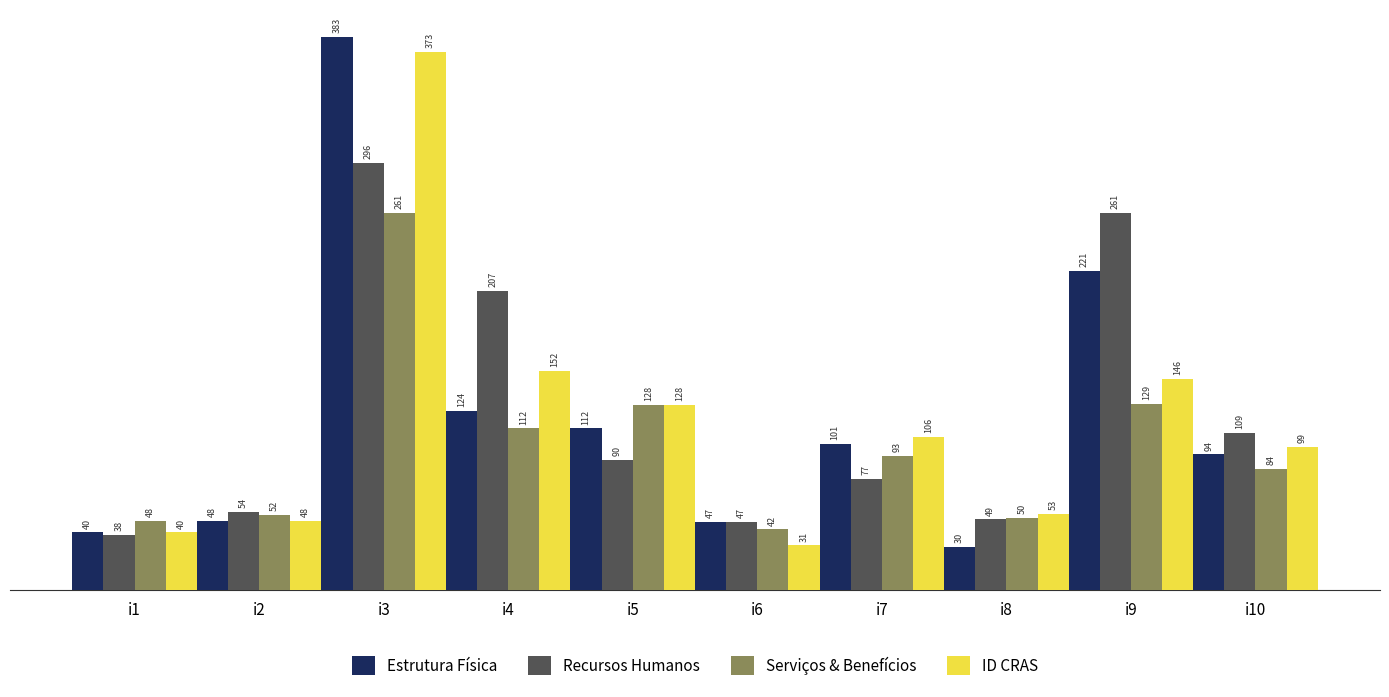

What is the difference between the highest and lowest values at i1?

10